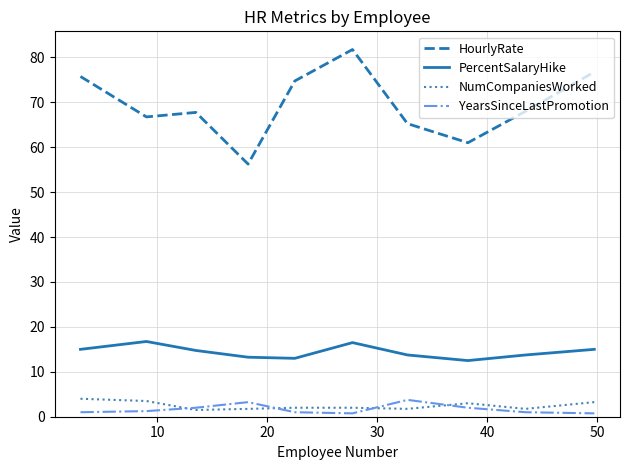

True or false: PercentSalaryHike and NumCompaniesWorked cross at least once.

False